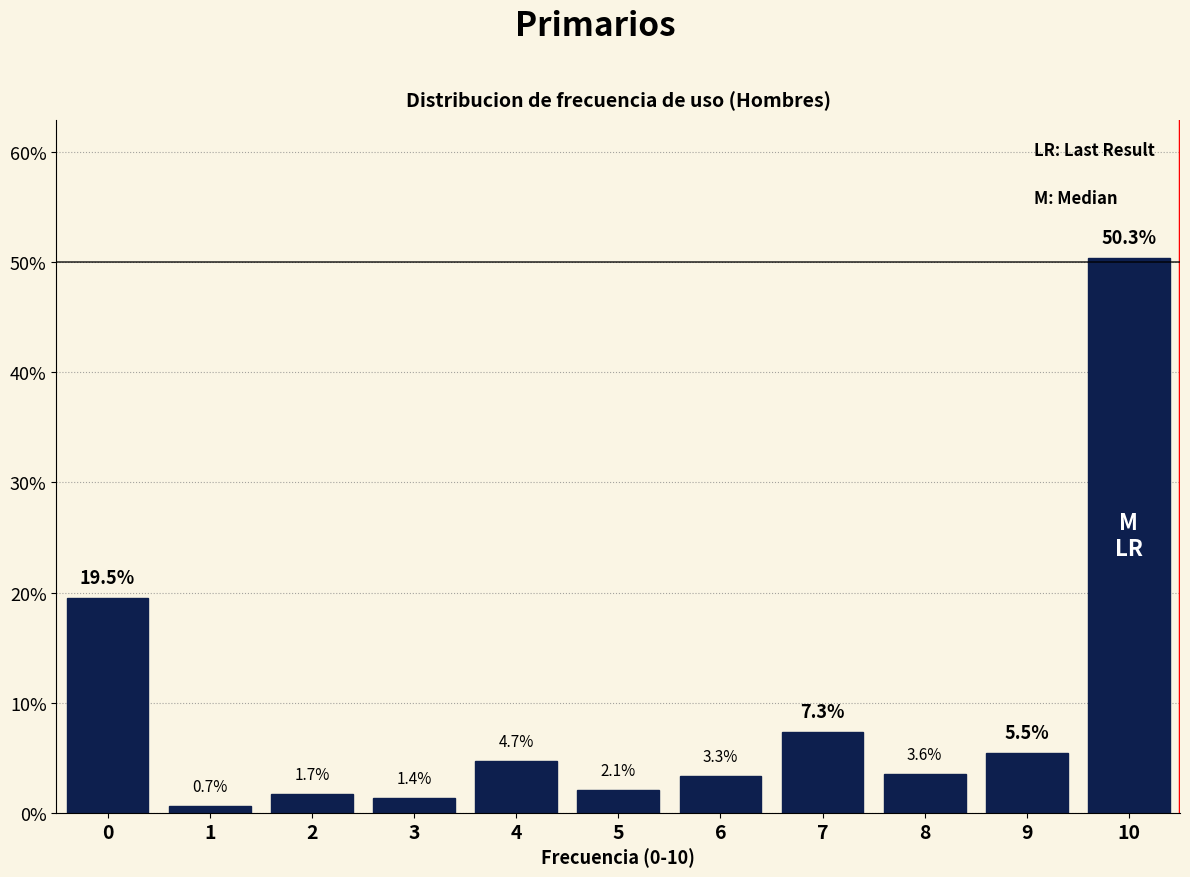

Are the bars horizontal?

No